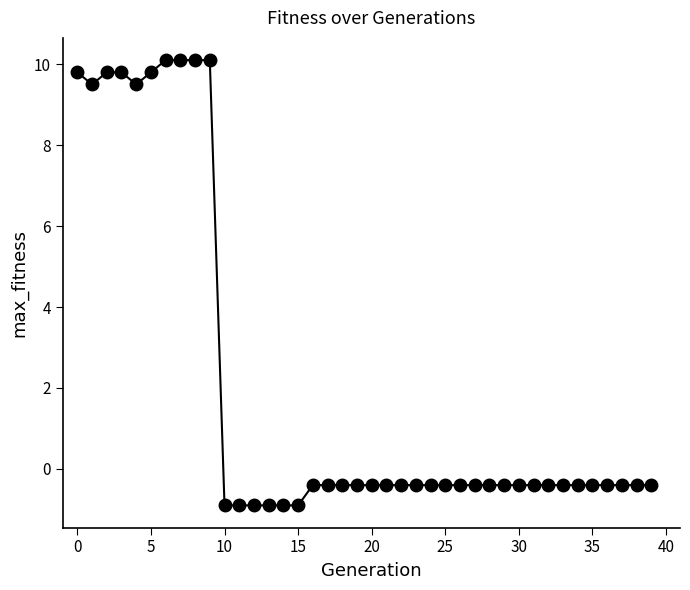

Is this an area chart (filled region under the line)?

No